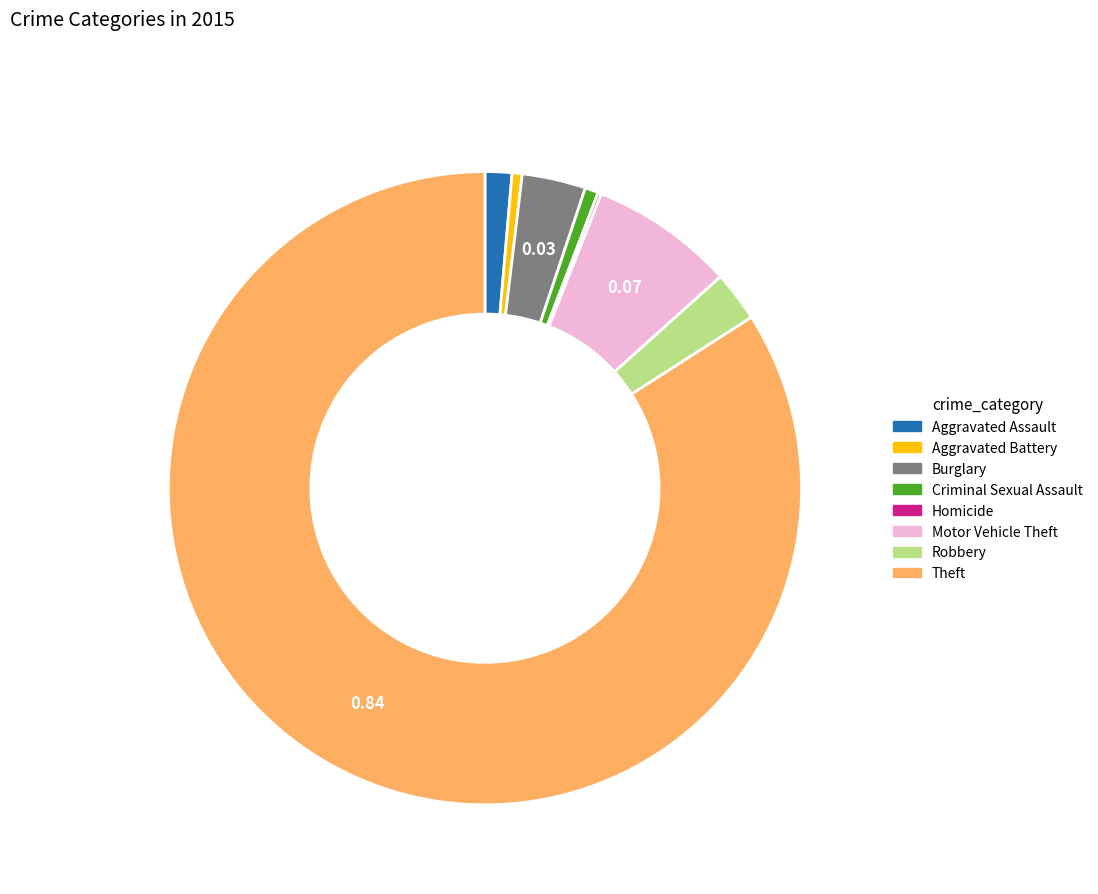

What is the ratio of the value at Theft to the value at Aggravated Assault?

61.4